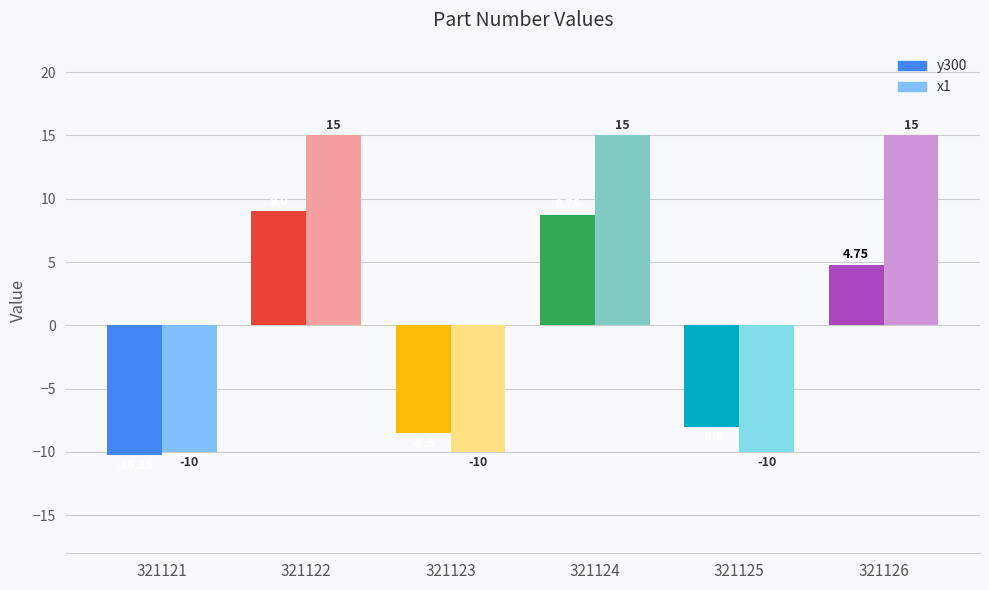

The value of y300 at 321122 is 9.0. True or false?

True